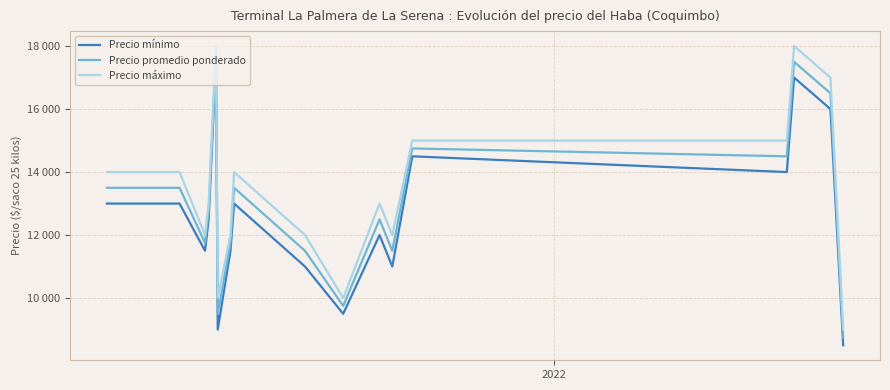

Does the chart have visible grid lines?

Yes